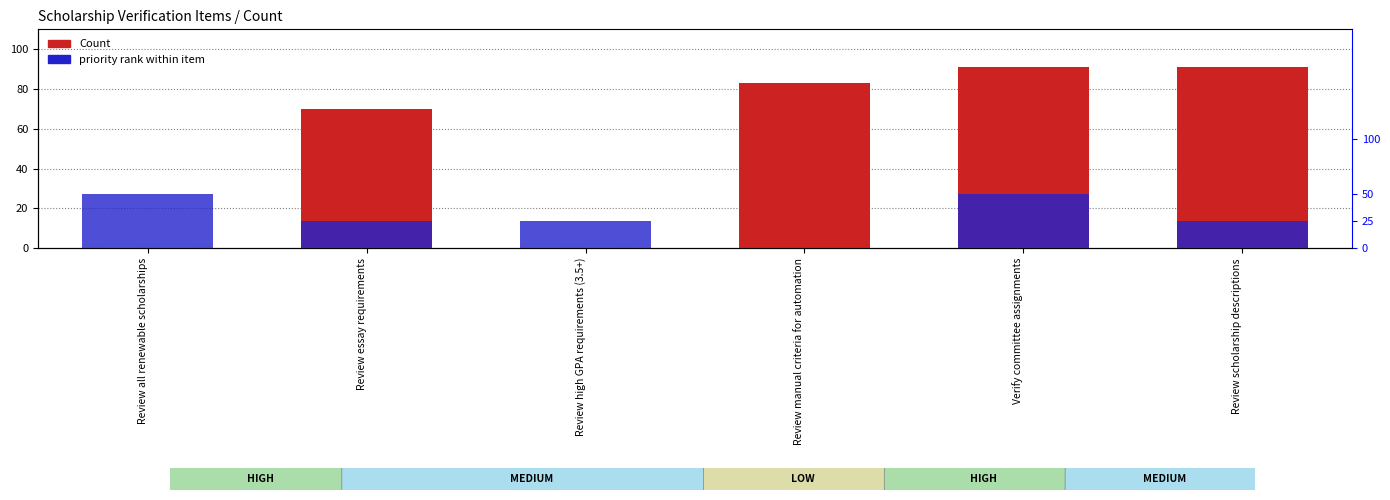

What is the highest value of the Count series?

91